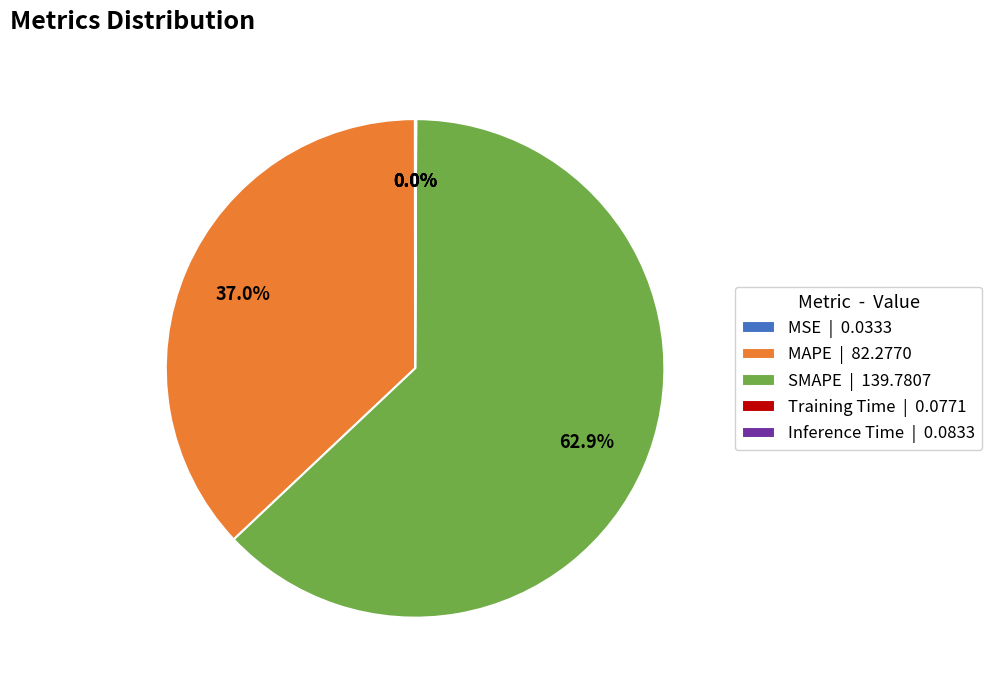

Combined, do SMAPE | 139.7807 and MAPE | 82.2770 account for over 50%?

Yes